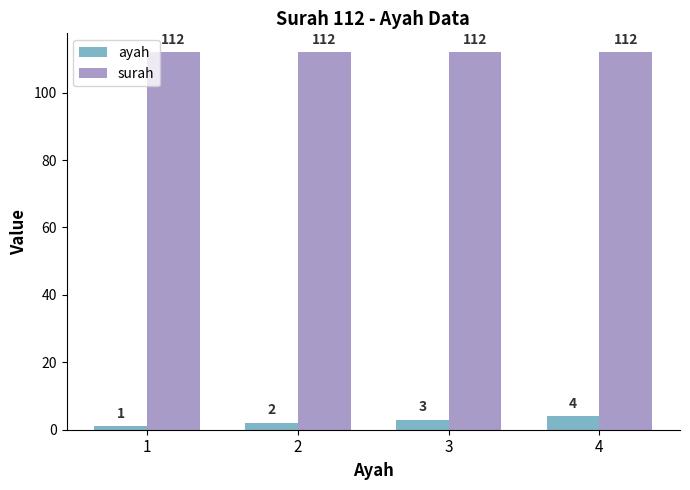

Which series has the largest total across all categories?

surah